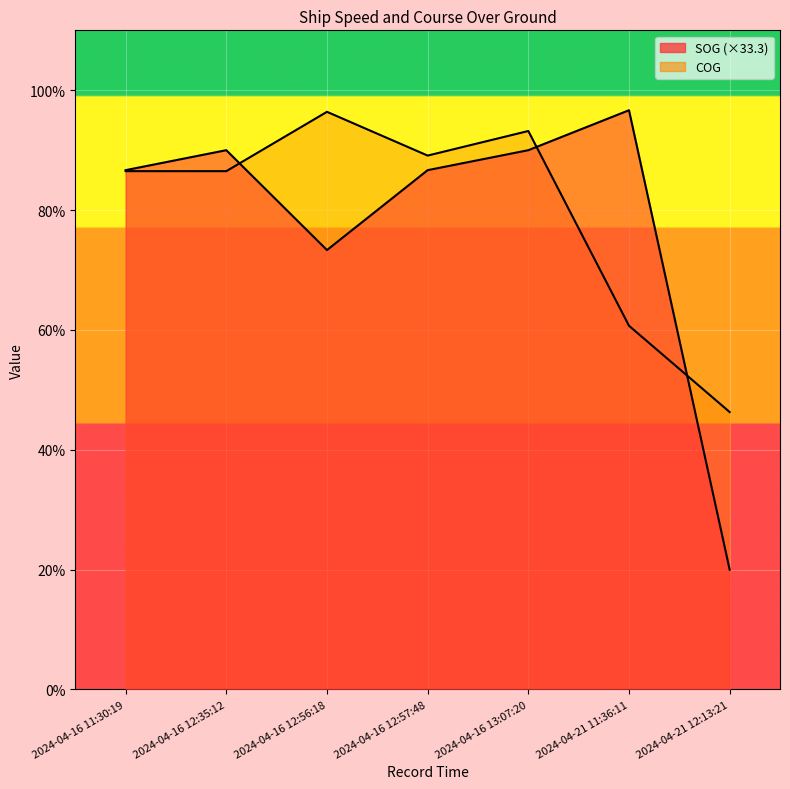

Reading left to right, what are all the values shown in this chart?

SOG: 2024-04-16 11:30:19=86.7	2024-04-16 12:35:12=90.0	2024-04-16 12:56:18=73.3	2024-04-16 12:57:48=86.7	2024-04-16 13:07:20=90.0	2024-04-21 11:36:11=96.7	2024-04-21 12:13:21=20.0
COG: 2024-04-16 11:30:19=86.5	2024-04-16 12:35:12=86.5	2024-04-16 12:56:18=96.4	2024-04-16 12:57:48=89.1	2024-04-16 13:07:20=93.2	2024-04-21 11:36:11=60.7	2024-04-21 12:13:21=46.3